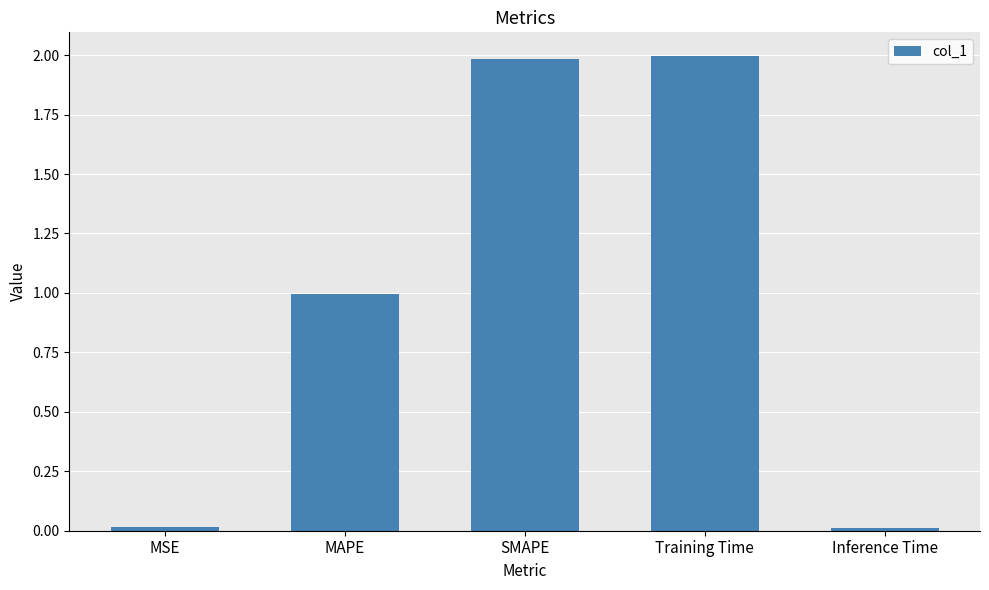

Reading left to right, list all the values displayed in this chart.

0.0	1.0	2.0	2.0	0.0